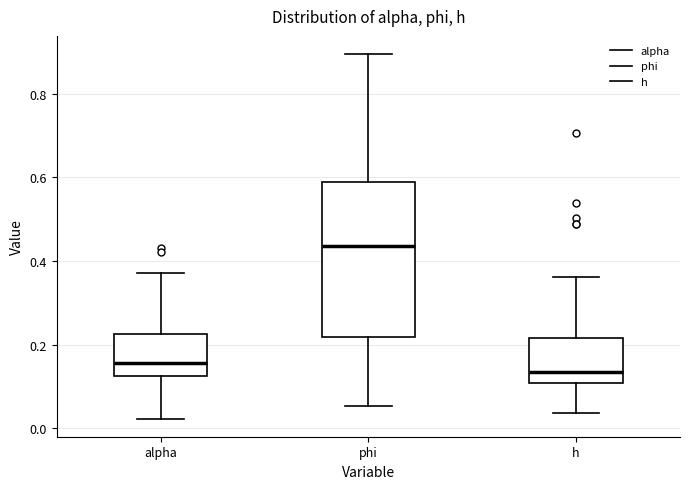

Where does the lower whisker of the box for alpha end on the y-axis? The values are not printed on the chart, so give them approximately, as read against the axis.

0.02